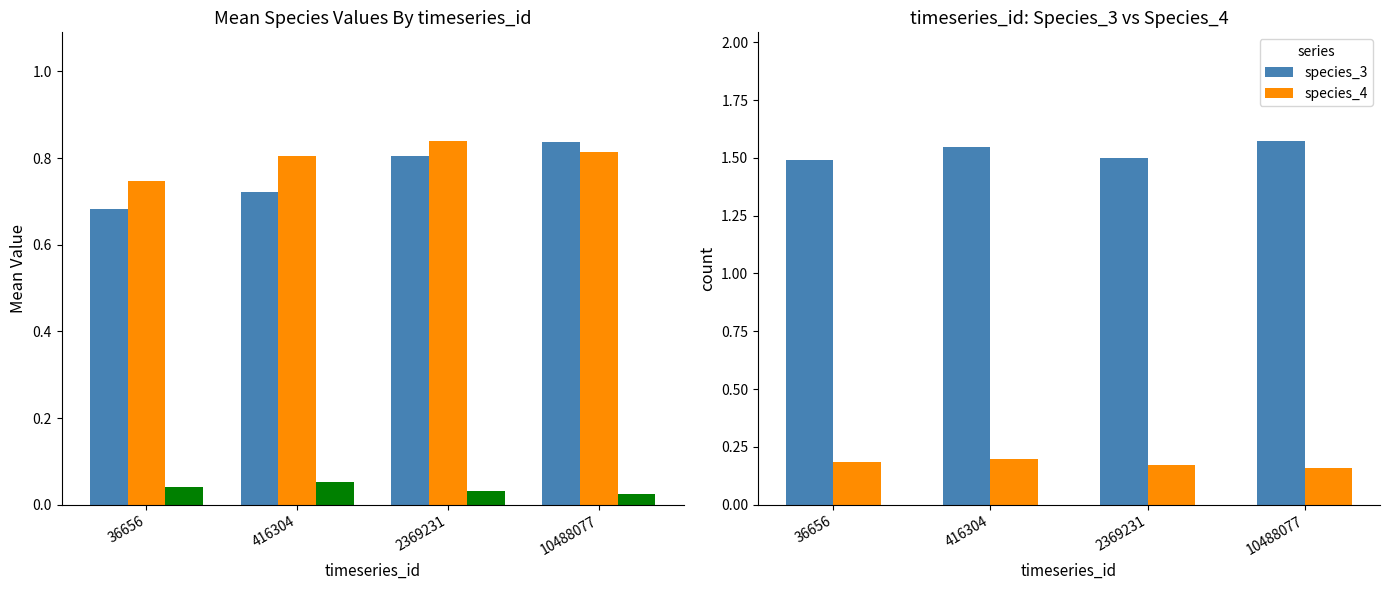

What is the value of the species_0 bar at the 2nd from the left?

0.7